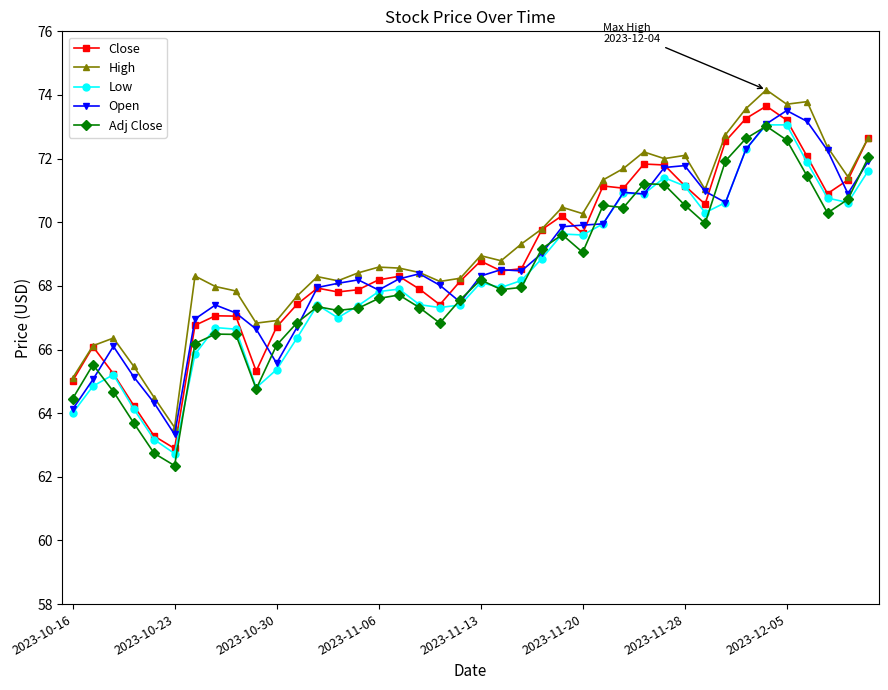

What is the maximum value shown in the chart?

74.2